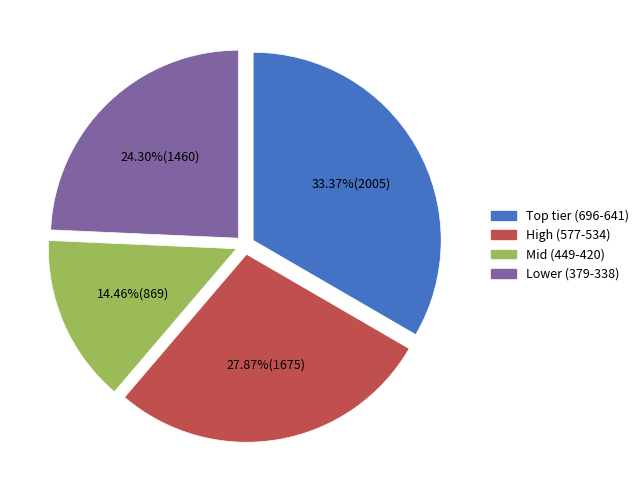

Does any single category account for the majority?

No